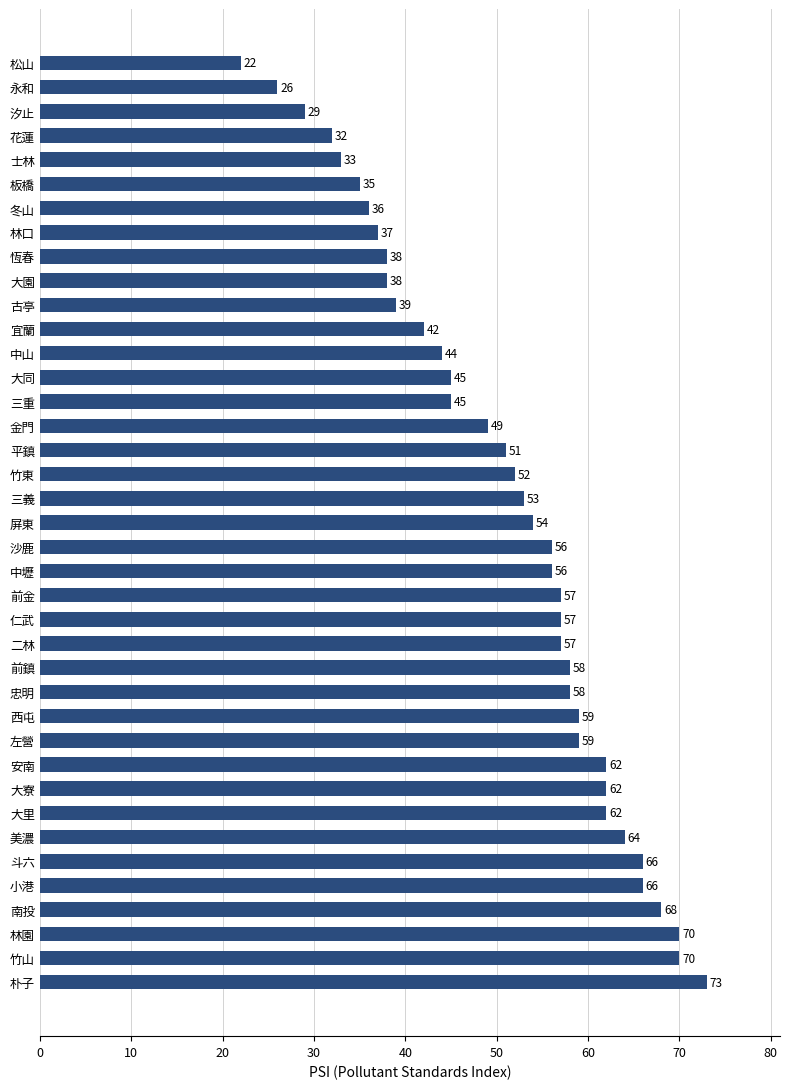

Approximately how many times larger is the value at 大同 compared to 宜蘭?

1.1